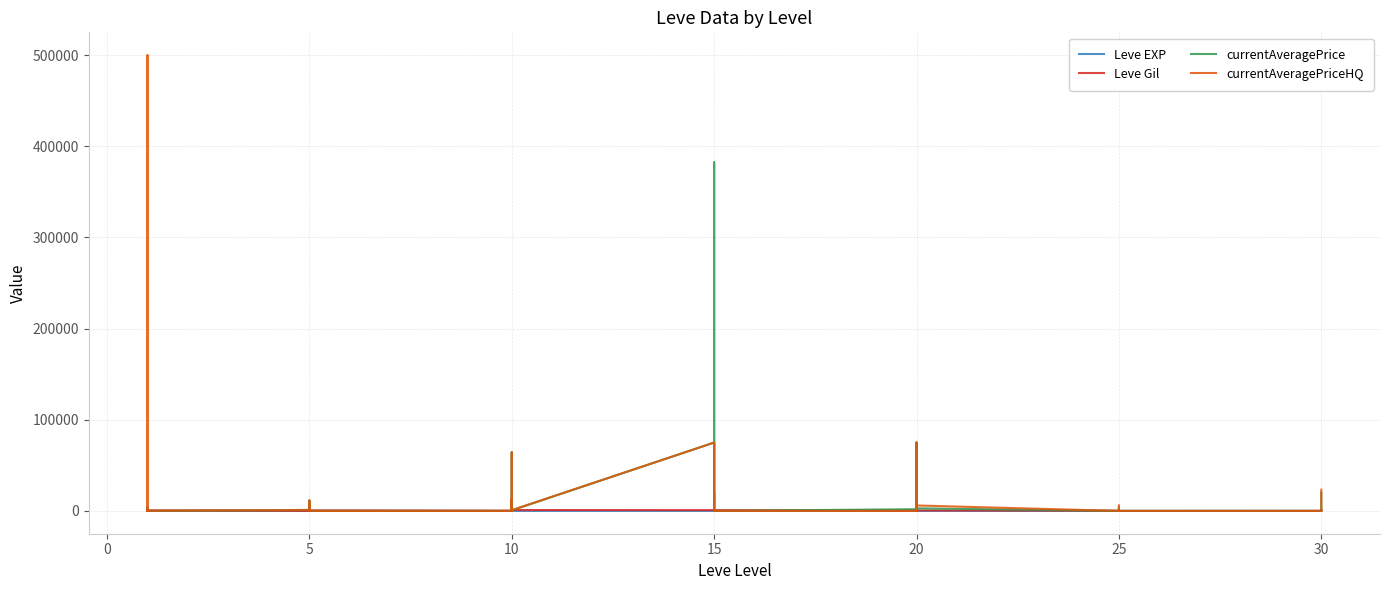

At which label is Leve Gil closest to 495?

5